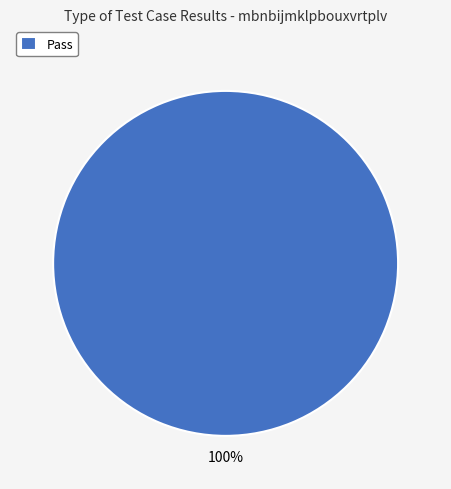

The Pass slice represents 100% of the pie. True or false?

True